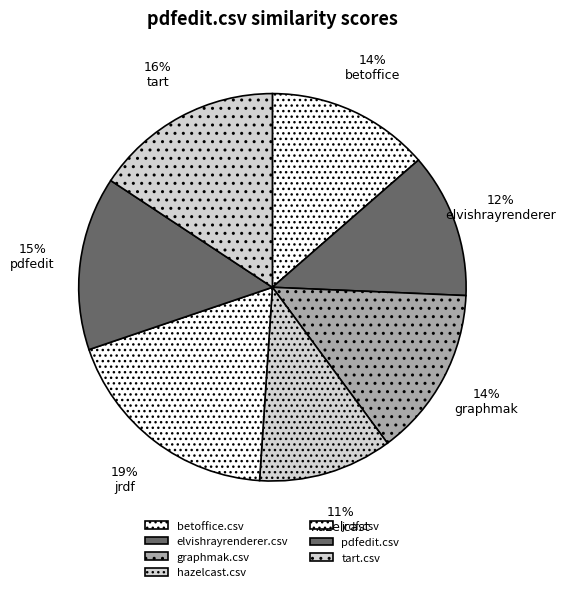

Count the number of slices in the pie.

7